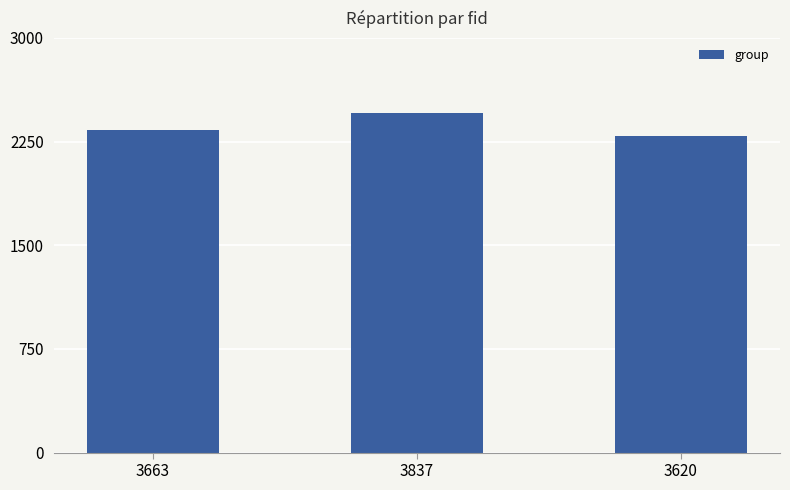

What is the minimum value shown in the chart?

2293